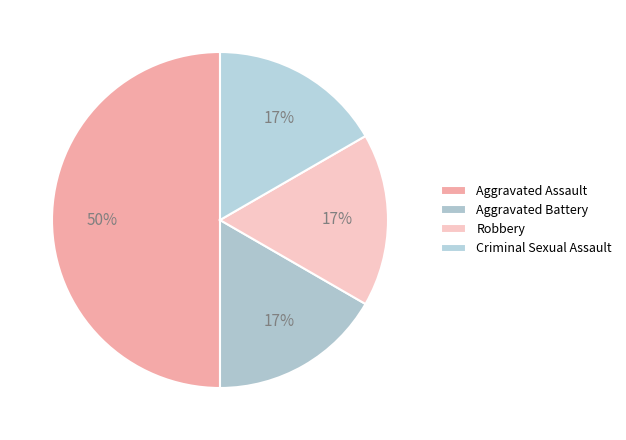

Which category has the smallest portion of the pie?

Aggravated Battery